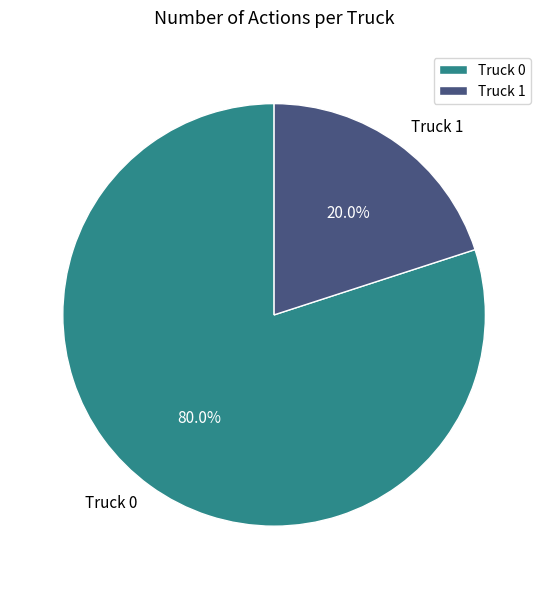

Combined, do Truck 1 and Truck 0 account for over 50%?

Yes